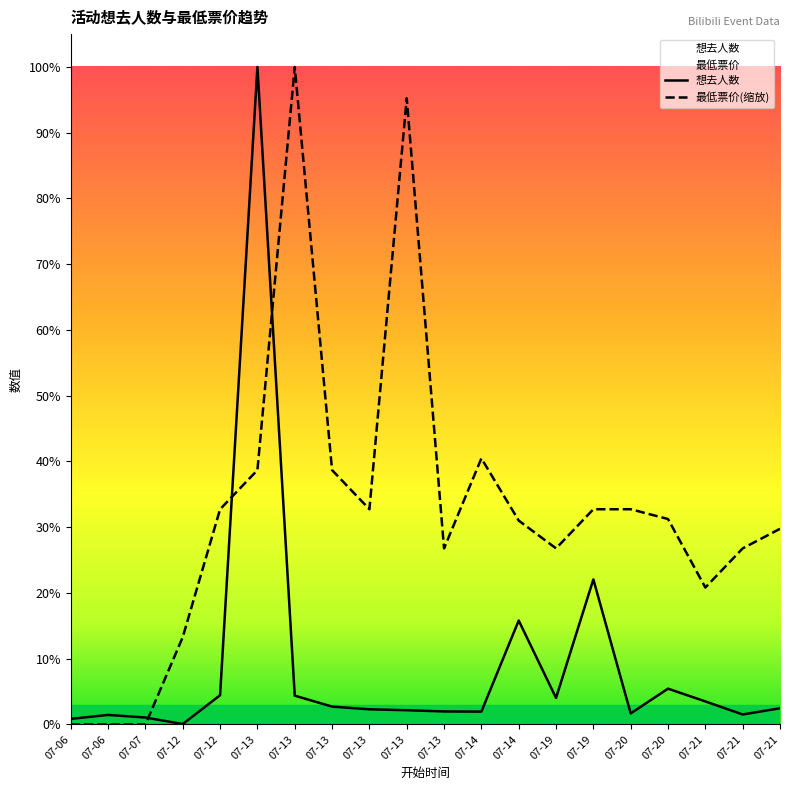

How many values in 最低票价 are above zero?

17